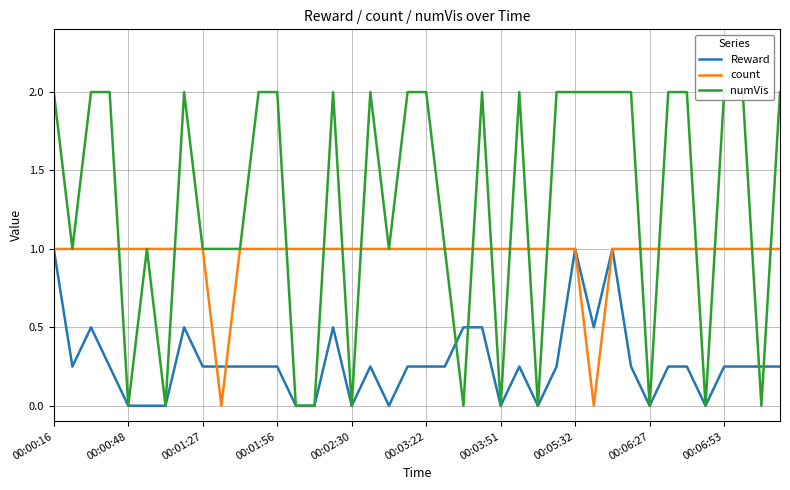

Between 11 and 26, which is larger?

11